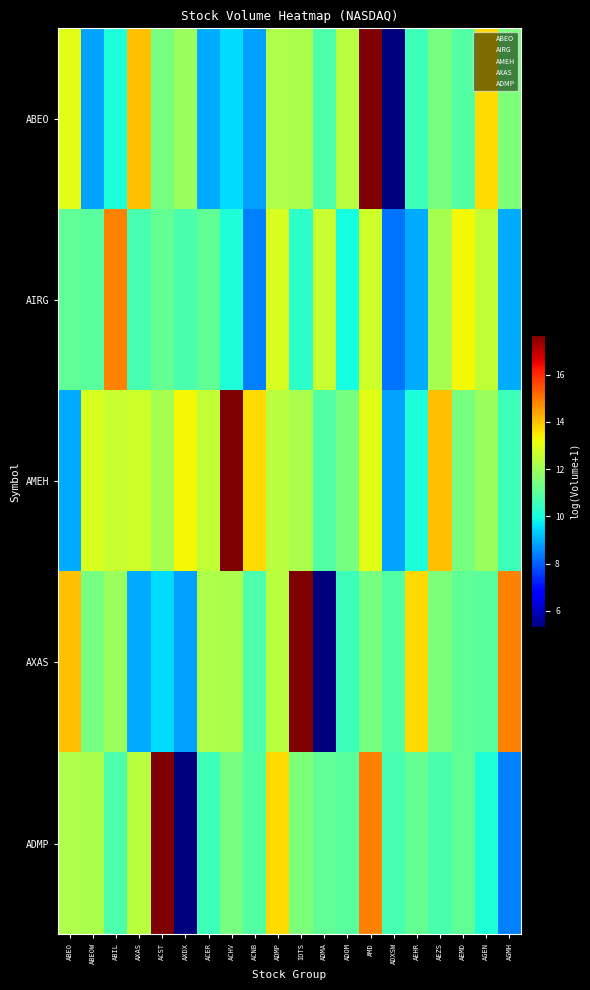

Reading left to right, list all the values displayed in this chart.

ABEO: ABEO=13.0	ABEOW=8.9	ABIL=10.0	AXAS=14.0	ACST=11.4	AXDX=12.0	ACER=9.0	ACHV=9.5	ACNB=8.8	ADMP=12.2	IOTS=12.2	ADMA=10.8	ADOM=12.4	AMD=17.7	ADXSW=5.3	AEHR=10.5	AEZS=11.4	AEMD=10.9	AGEN=13.7	AGMH=11.5
AIRG: ABEO=11.1	ABEOW=11.0	ABIL=14.9	AXAS=10.7	ACST=11.1	AXDX=10.8	ACER=11.1	ACHV=10.1	ACNB=8.4	ADMP=12.9	IOTS=10.3	ADMA=12.6	ADOM=10.0	AMD=12.7	ADXSW=8.3	AEHR=8.9	AEZS=12.1	AEMD=13.3	AGEN=12.5	AGMH=9.0
AMEH: ABEO=9.0	ABEOW=12.9	ABIL=12.6	AXAS=12.7	ACST=12.1	AXDX=13.3	ACER=12.5	ACHV=17.7	ACNB=13.7	ADMP=12.4	IOTS=12.2	ADMA=10.9	ADOM=11.4	AMD=13.0	ADXSW=8.9	AEHR=10.0	AEZS=14.0	AEMD=11.4	AGEN=12.0	AGMH=10.5
AXAS: ABEO=14.0	ABEOW=11.4	ABIL=12.0	AXAS=9.0	ACST=9.5	AXDX=8.8	ACER=12.2	ACHV=12.2	ACNB=10.8	ADMP=12.4	IOTS=17.7	ADMA=5.3	ADOM=10.5	AMD=11.4	ADXSW=10.9	AEHR=13.7	AEZS=11.5	AEMD=11.1	AGEN=11.0	AGMH=14.9
ADMP: ABEO=12.2	ABEOW=12.2	ABIL=10.8	AXAS=12.4	ACST=17.7	AXDX=5.3	ACER=10.5	ACHV=11.4	ACNB=10.9	ADMP=13.7	IOTS=11.5	ADMA=11.1	ADOM=11.0	AMD=14.9	ADXSW=10.7	AEHR=11.1	AEZS=10.8	AEMD=11.1	AGEN=10.1	AGMH=8.4